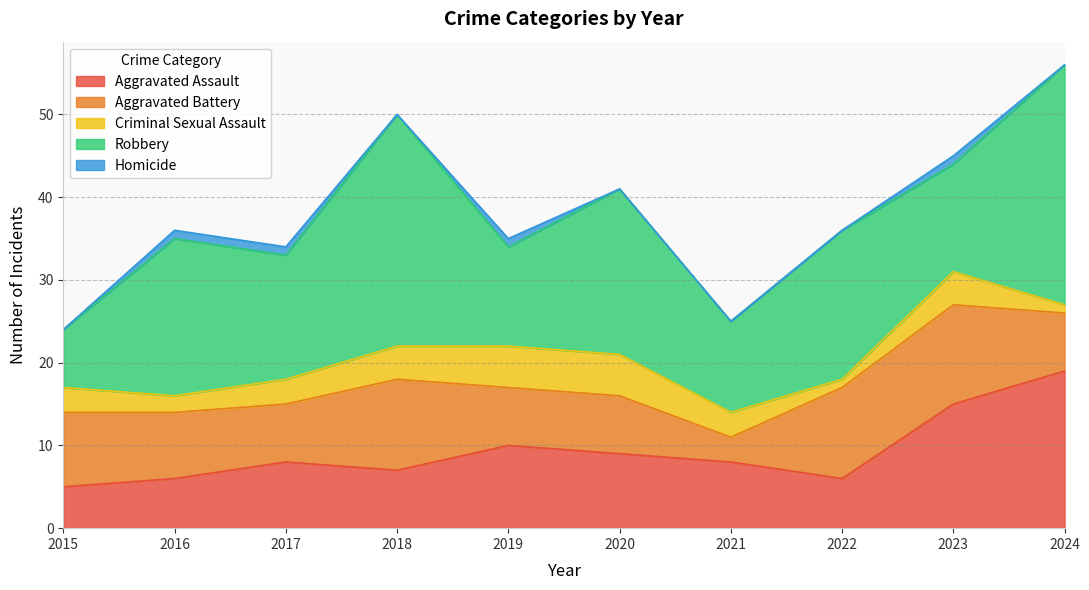

What is the difference between the maximum and second lowest values in the Robbery series?

18